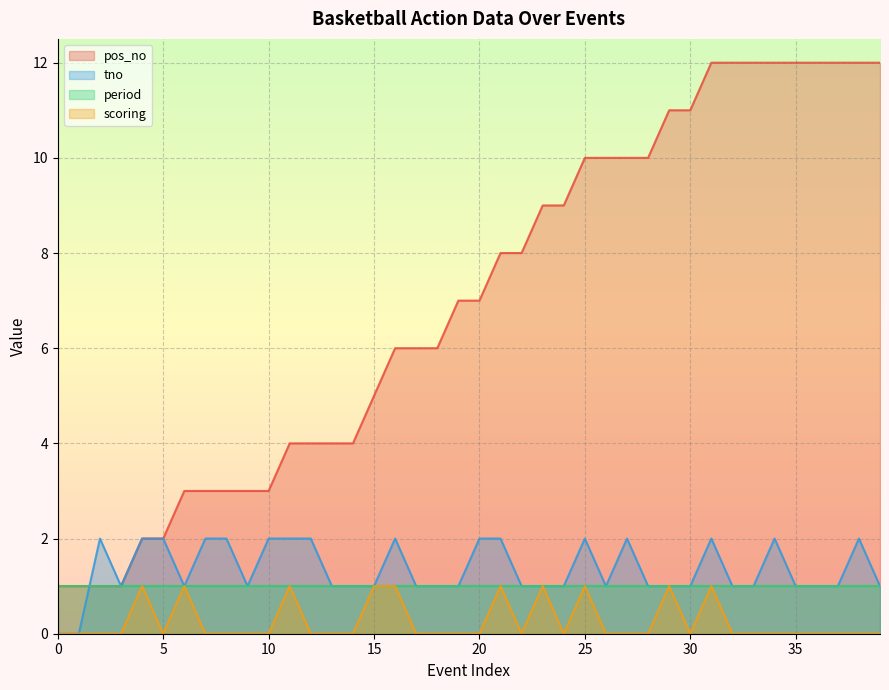

True or false: tno has a value of 2 at 38.

True